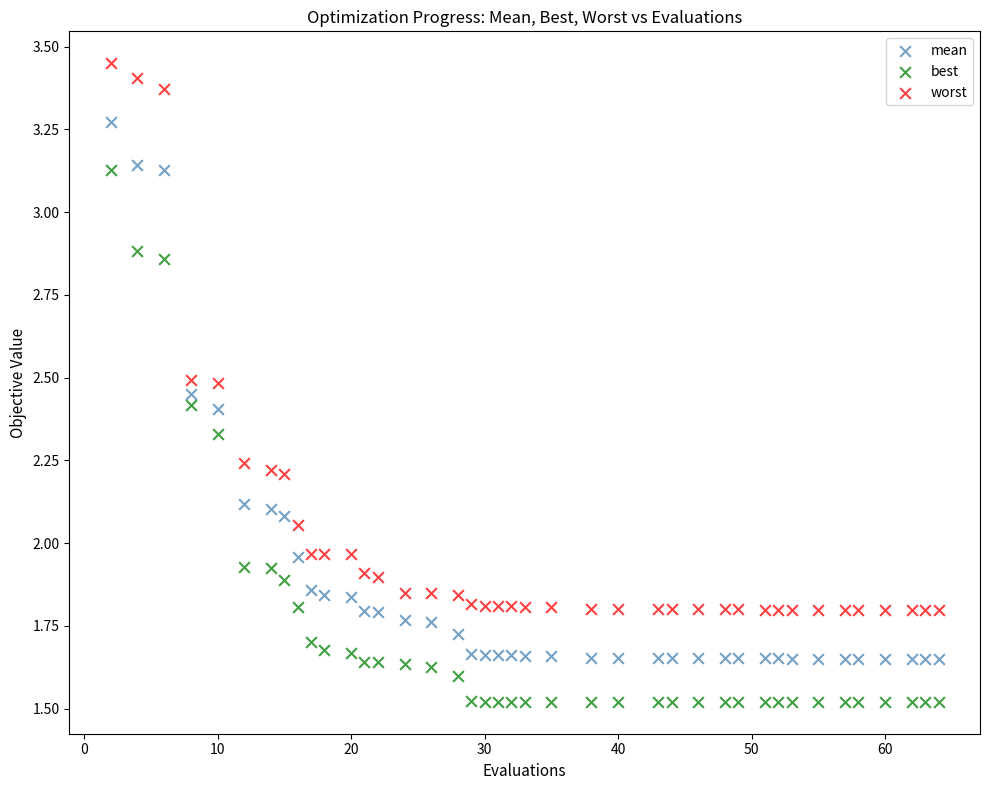

What is the X range (max minus min) for the scatter plot?

62.0